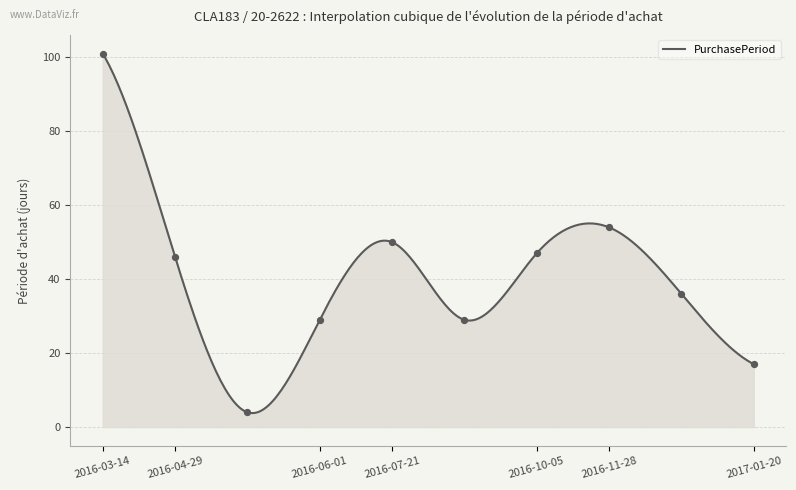

What is the change in value from 2016-04-29 to 2016-07-21?

+4